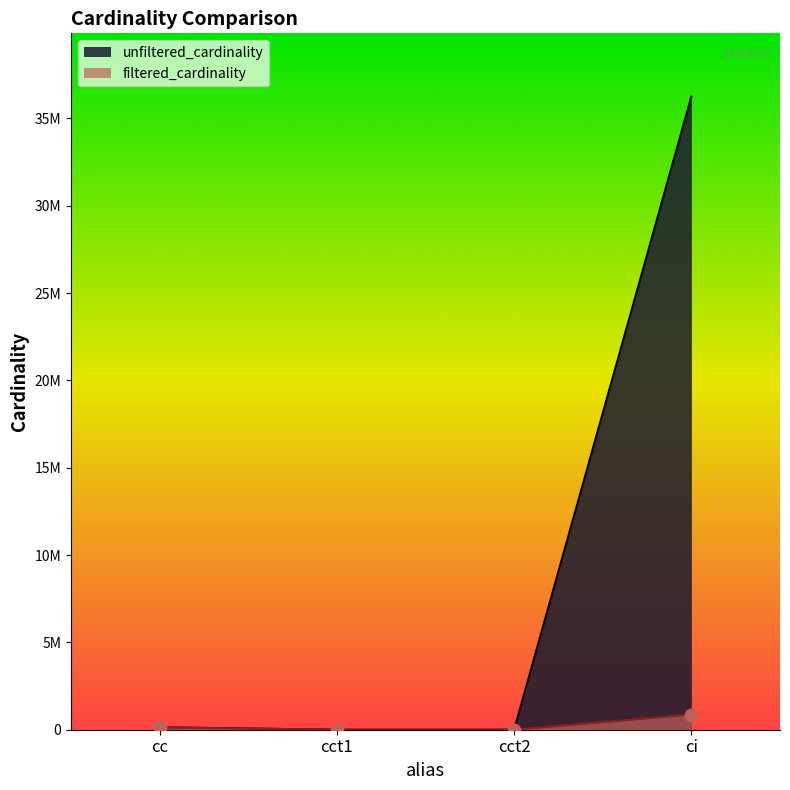

At which category is the sum across all series the highest?

ci